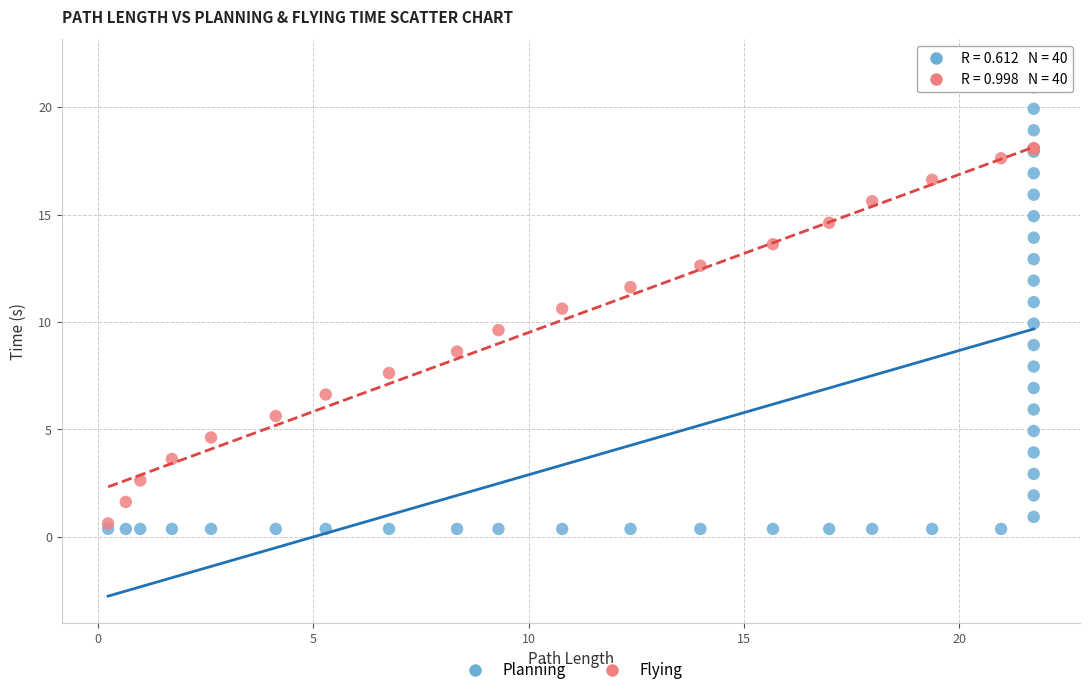

Which series contains the lowest Y value?

Planning